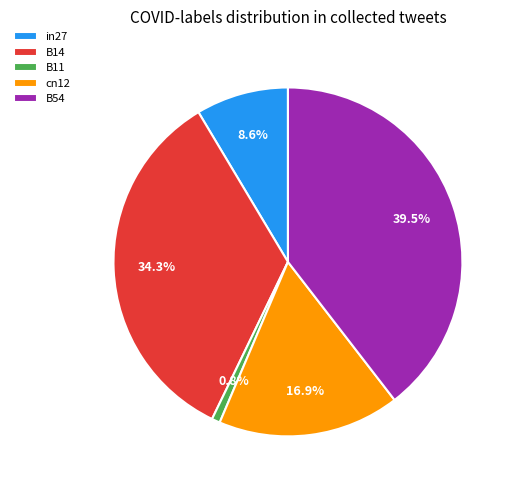

To the nearest percent, what portion does in27 represent?

9%